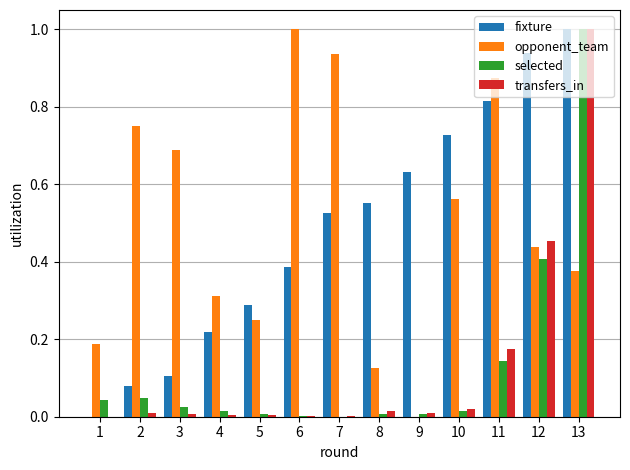

Between 9 and 13, which series saw the biggest shift?

selected